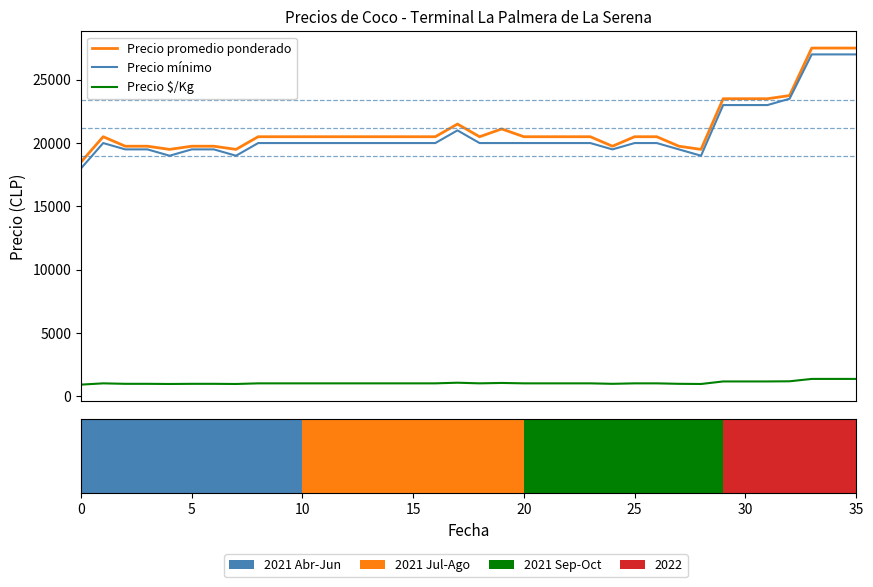

Between 22 and 13, which is larger?

22